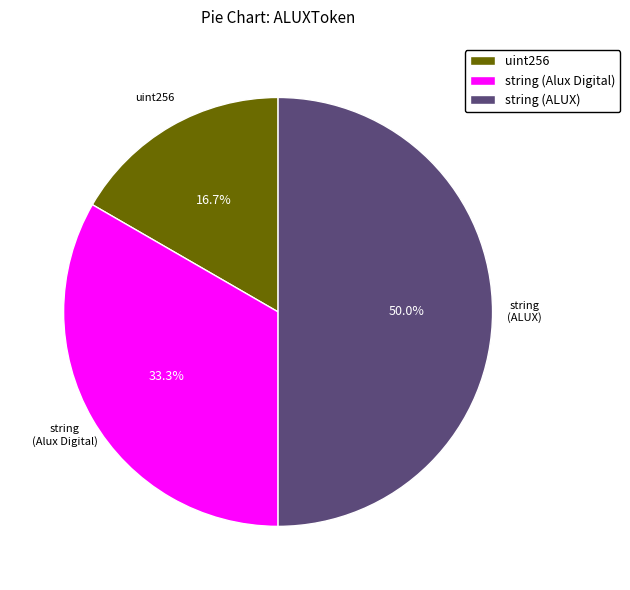

Which has a higher value, string (Alux Digital) or uint256?

string (Alux Digital)